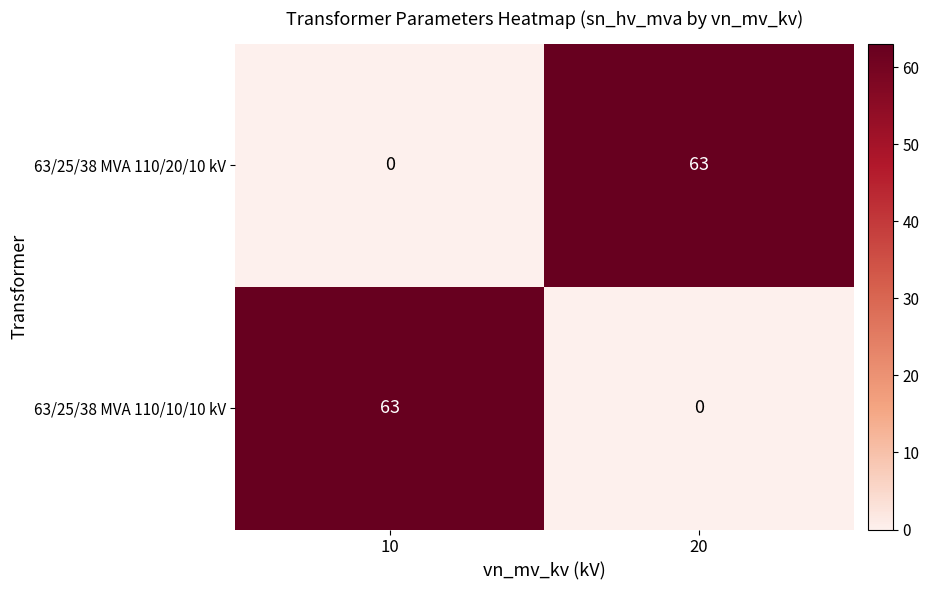

What is the total value across all series at 20?

63